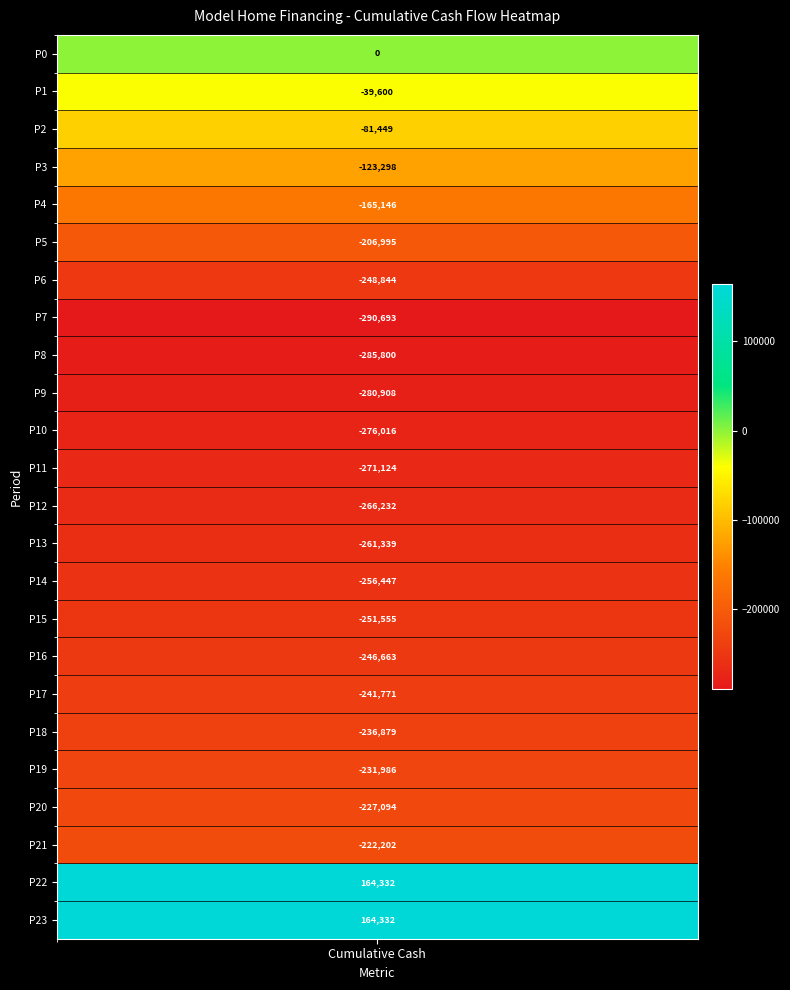

List the labels in order of value, largest first.

22, 23, 0, 1, 2, 3, 4, 5, 21, 20, 19, 18, 17, 16, 6, 15, 14, 13, 12, 11, 10, 9, 8, 7